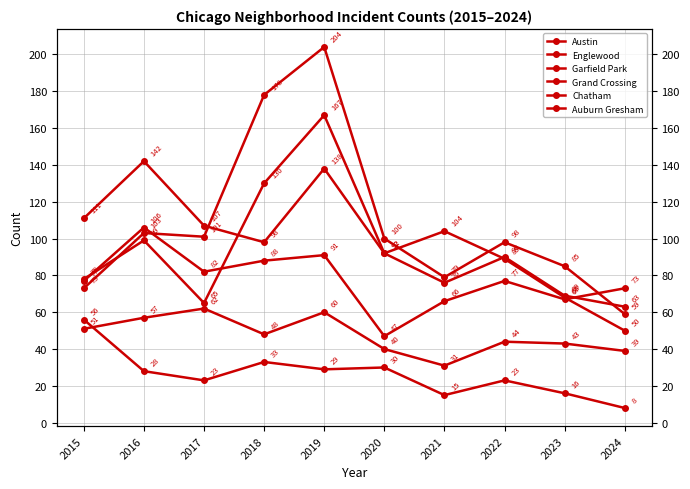

Is it true that Garfield Park equals 59 at 2024?

True